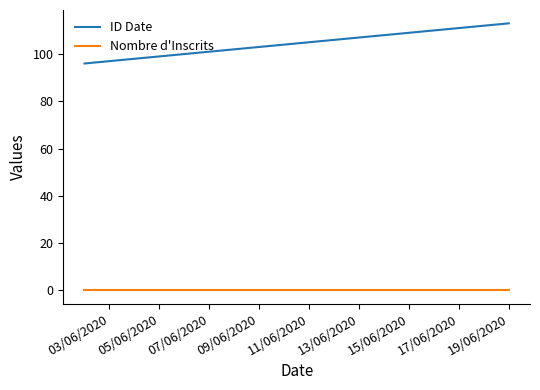

True or false: ID Date has more than 1 interior local peaks.

False